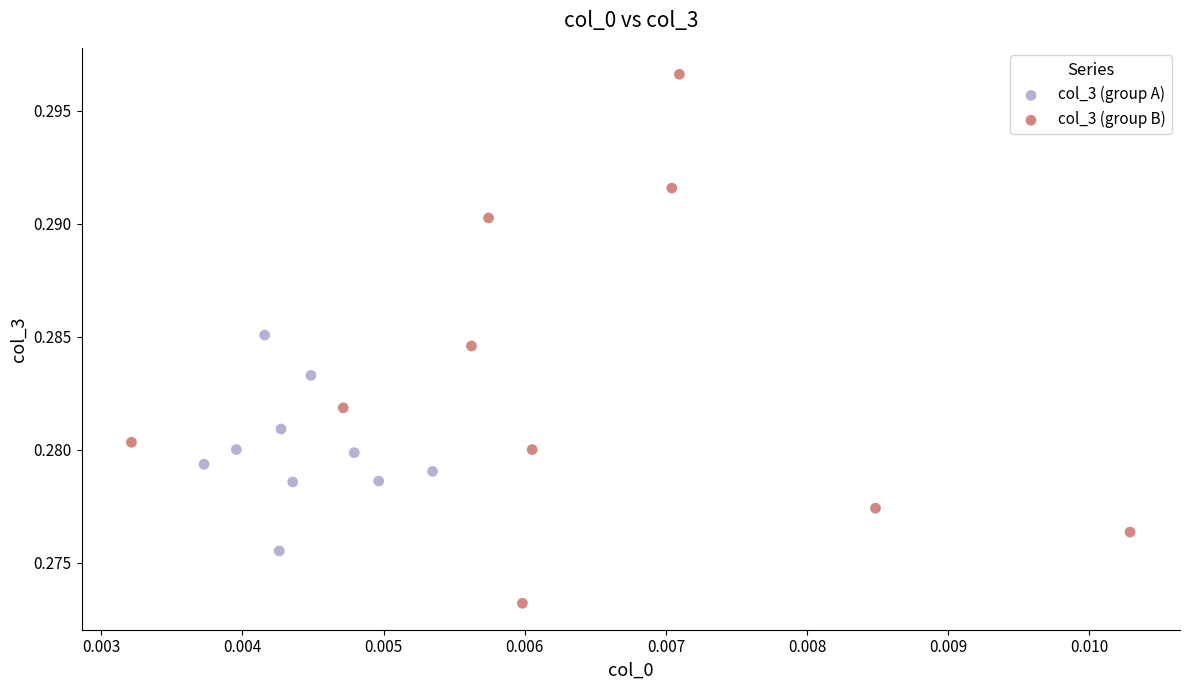

Which series reaches the minimum Y coordinate?

col_3 (group B)